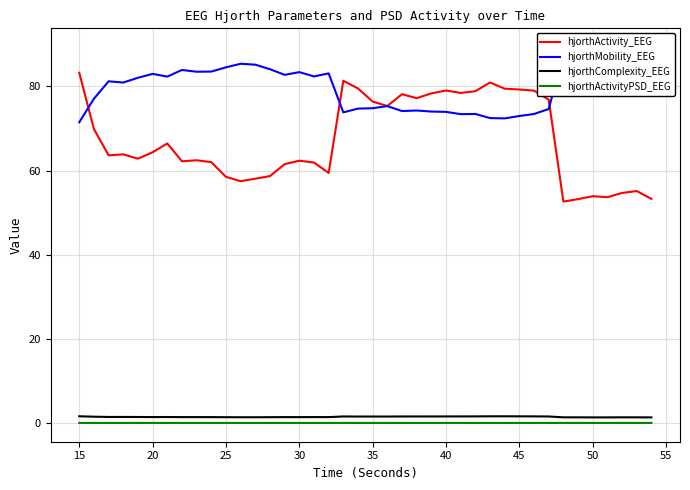

True or false: hjorthComplexity_EEG and hjorthActivityPSD_EEG cross at least once.

False